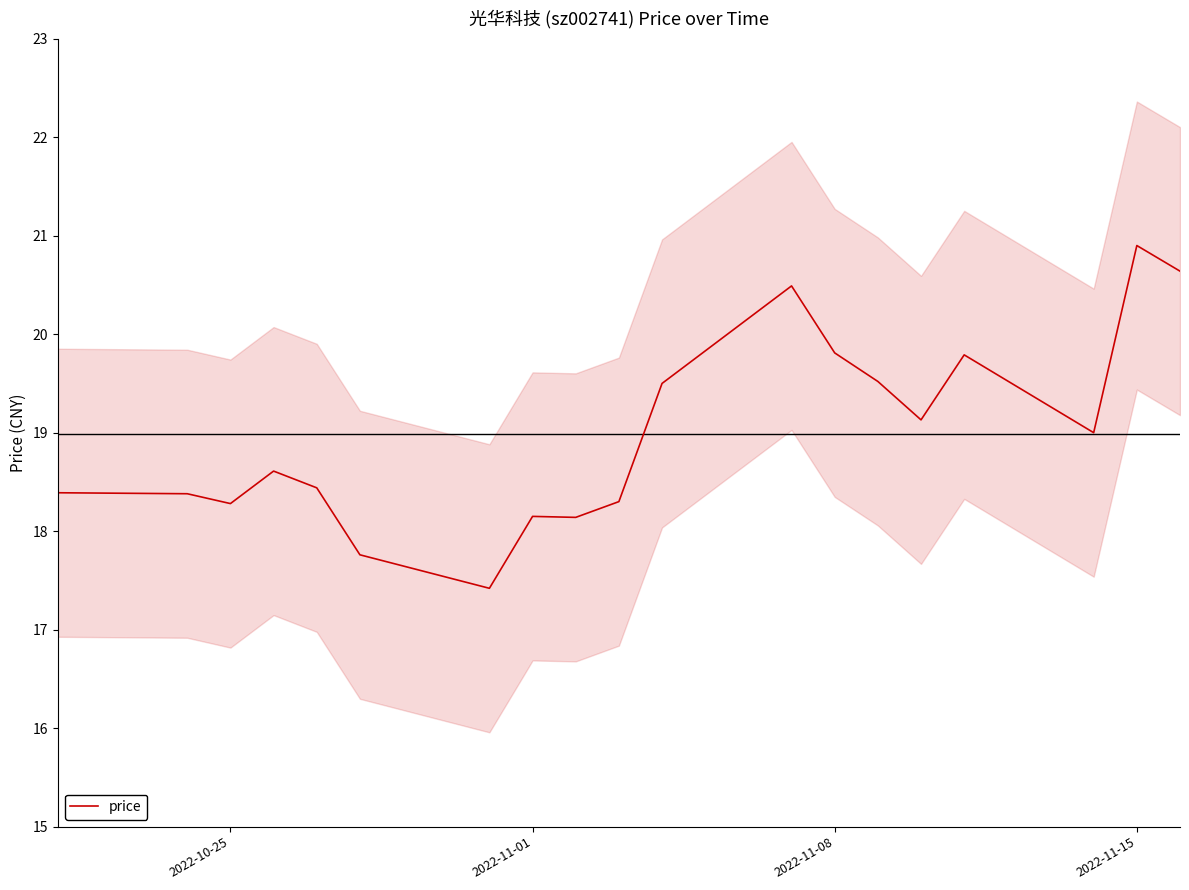

Which category has the highest value in the price series?

2022-11-15